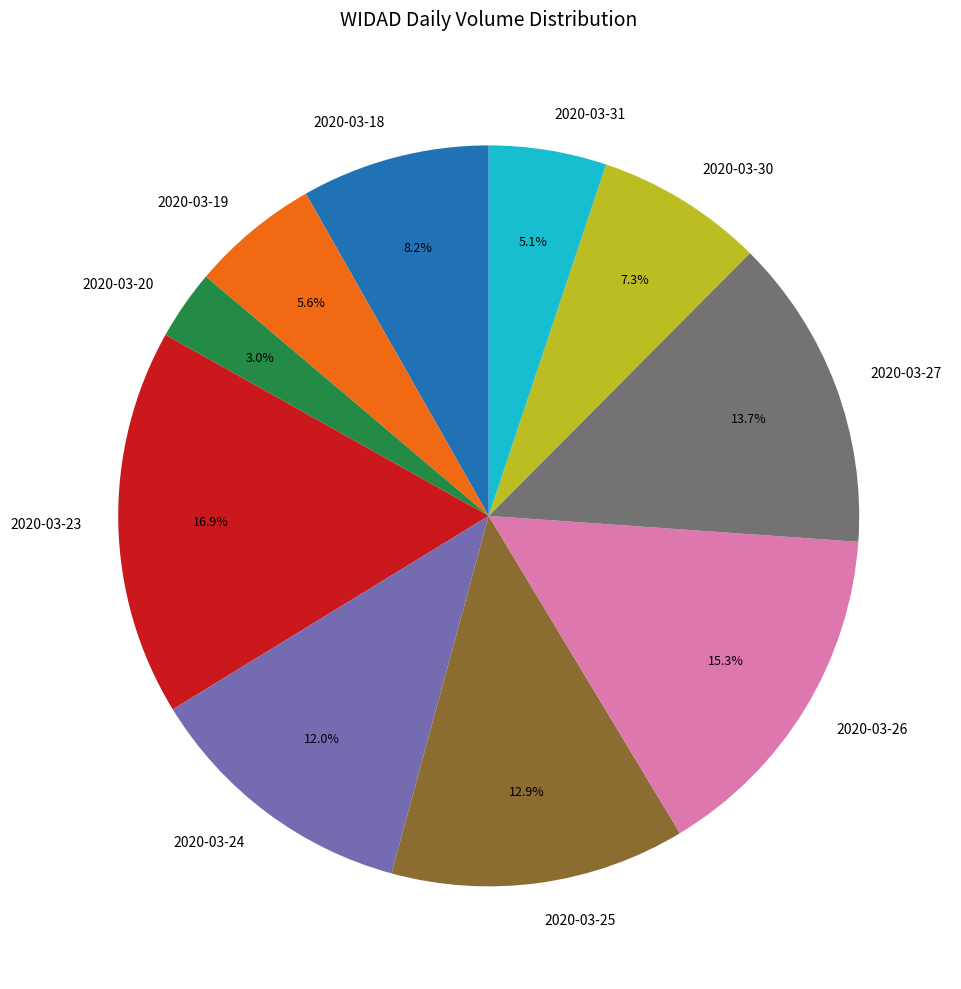

What is the ratio of the value at 2020-03-26 to the value at 2020-03-23?

0.9